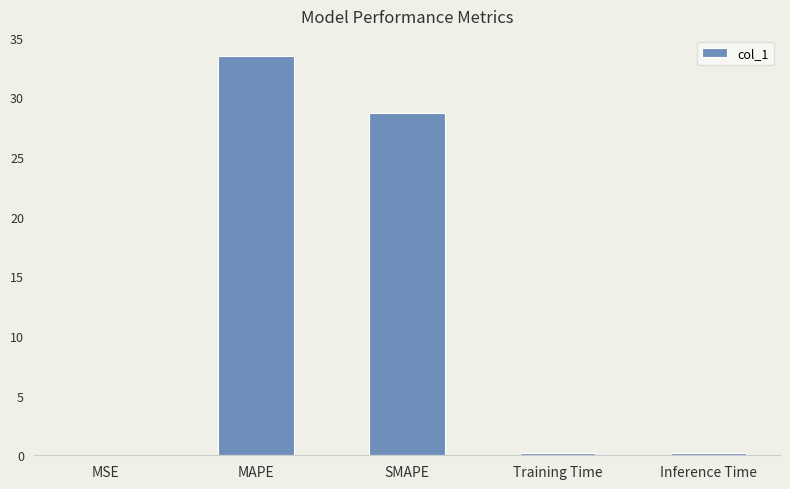

What is the maximum value shown in the chart?

33.5